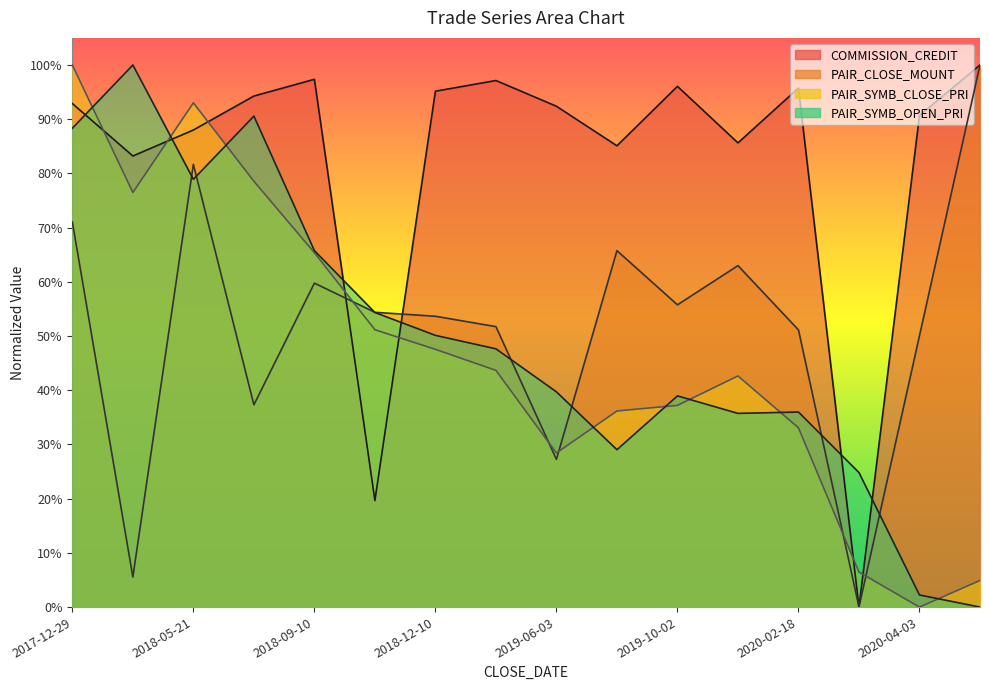

What is the difference between the maximum and minimum values in the PAIR_SYMB_OPEN_PRI series?

1.0